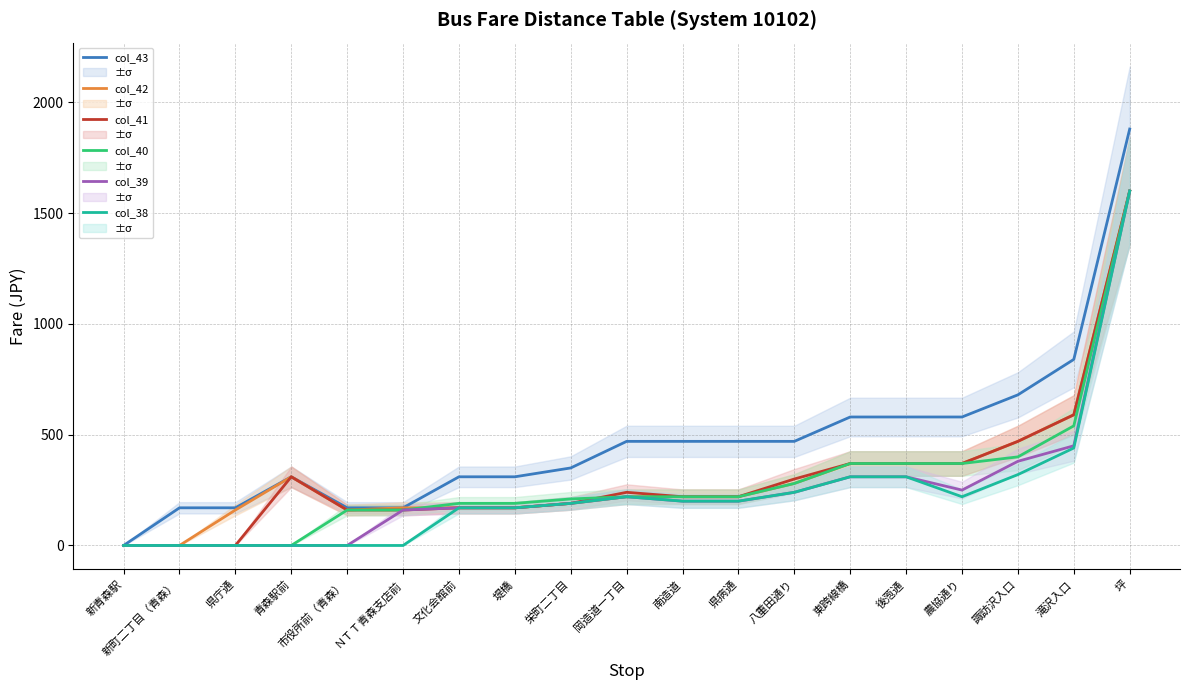

Between 新青森駅 and 栄町二丁目, which series saw the biggest shift?

col_43